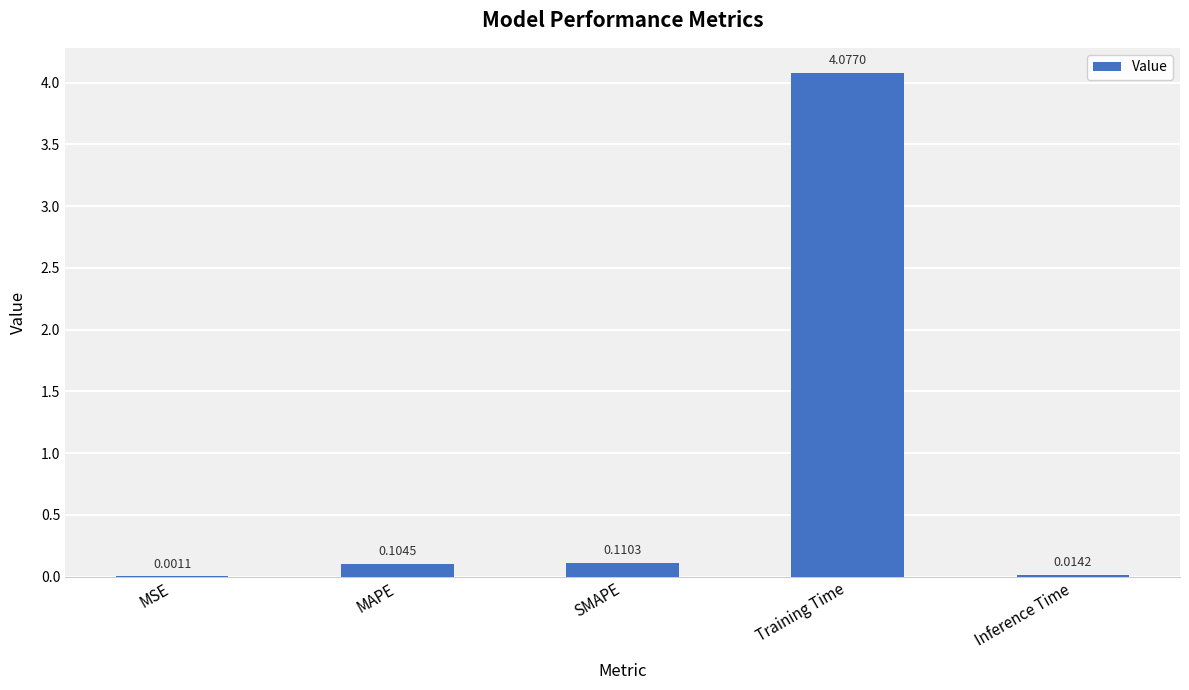

True or false: the data shows 6.5 at Training Time.

False